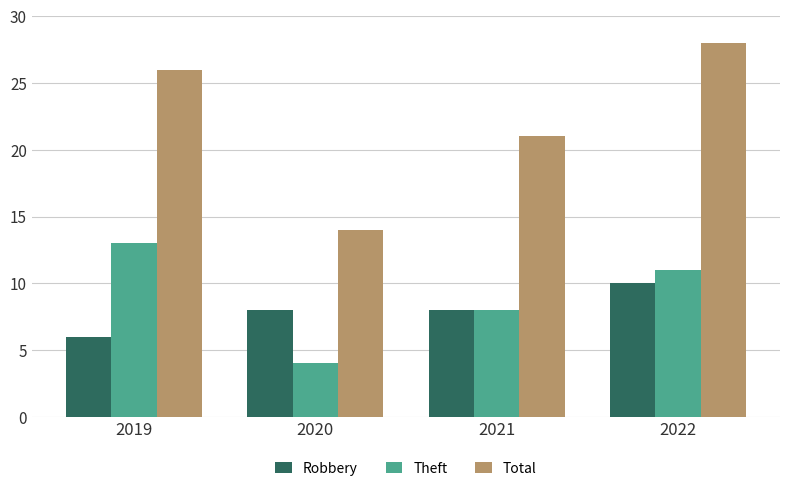

What is the minimum value shown in the chart?

4